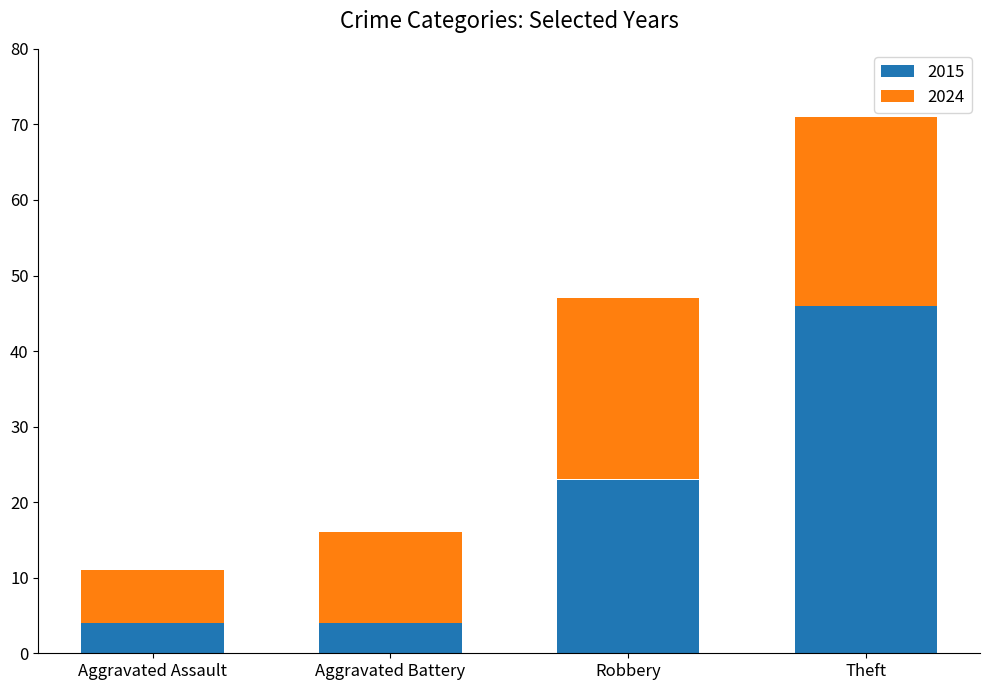

Reading left to right, transcribe the values for 2015.

4	4	23	46